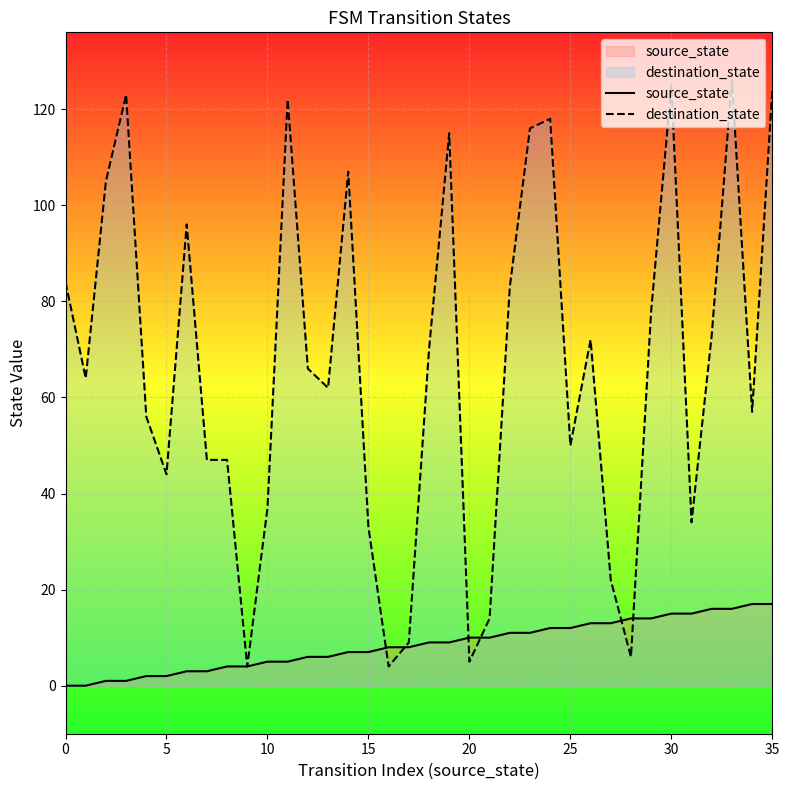

What is the difference between the highest and lowest values at 8?

43